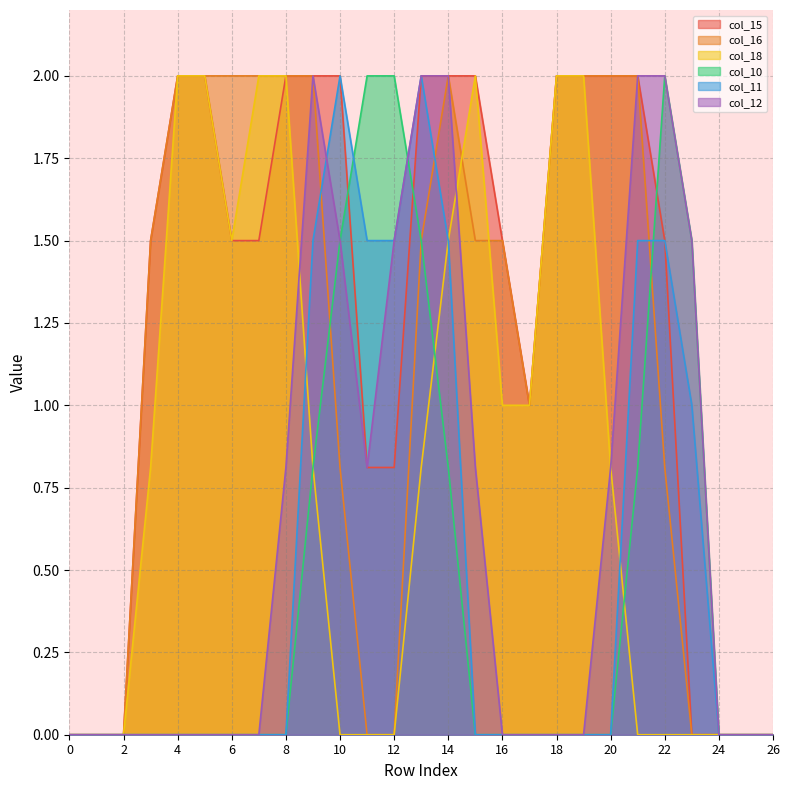

Is it true that col_12 equals 0.0 at 25?

True